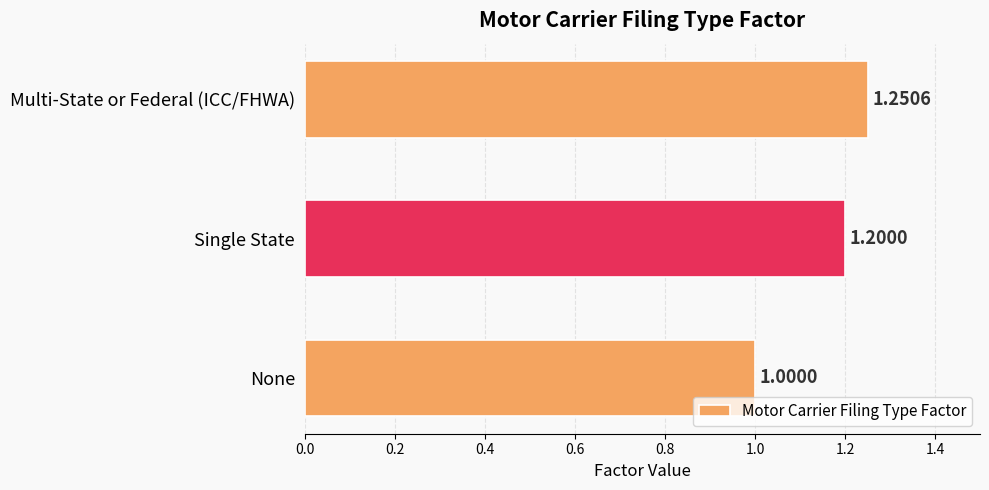

How many series are shown in this chart?

1